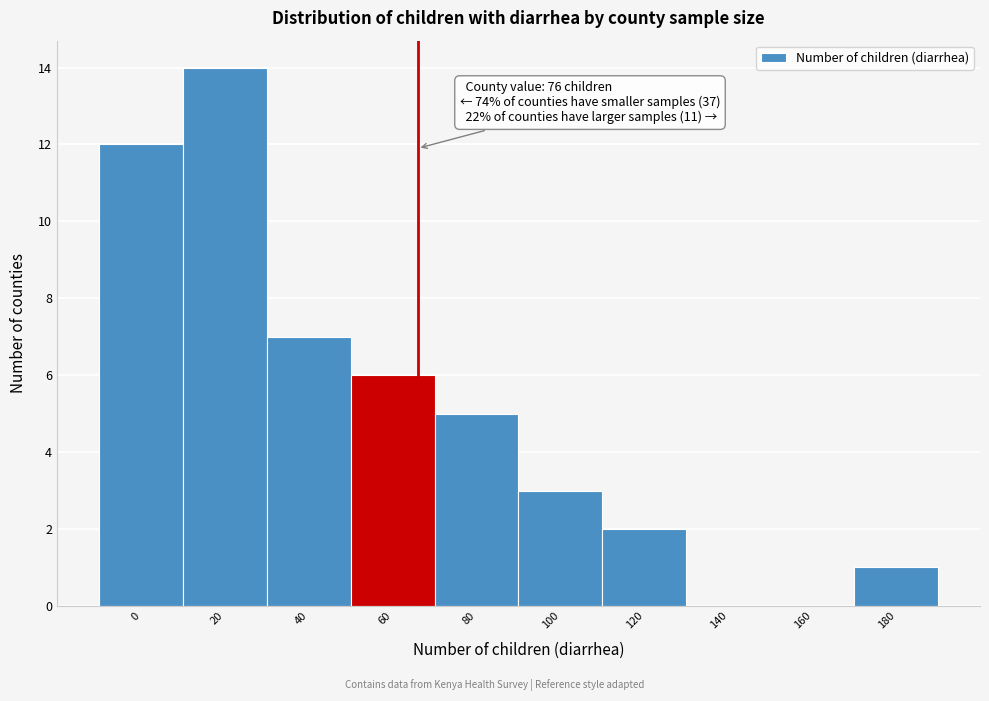

Reading right to left, transcribe all the data shown in this chart.

180=1	160=0	140=0	120=2	100=3	80=5	60=6	40=7	20=14	0=12